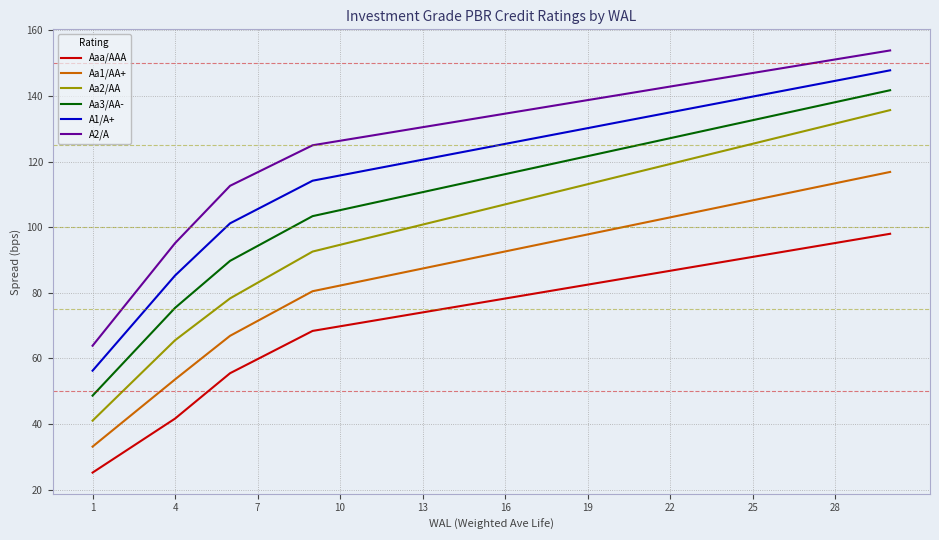

True or false: Aaa/AAA and Aa1/AA+ cross at least once.

False